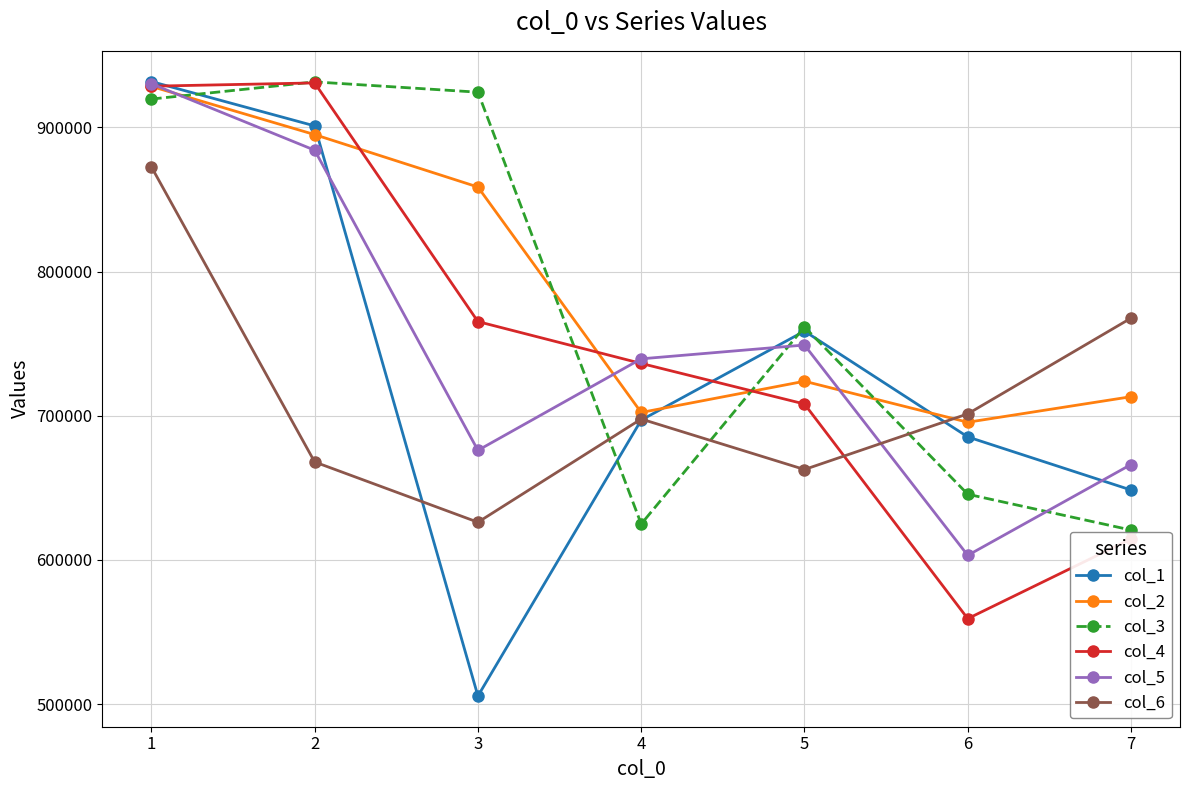

At which label does col_5 first exceed 739509?

1